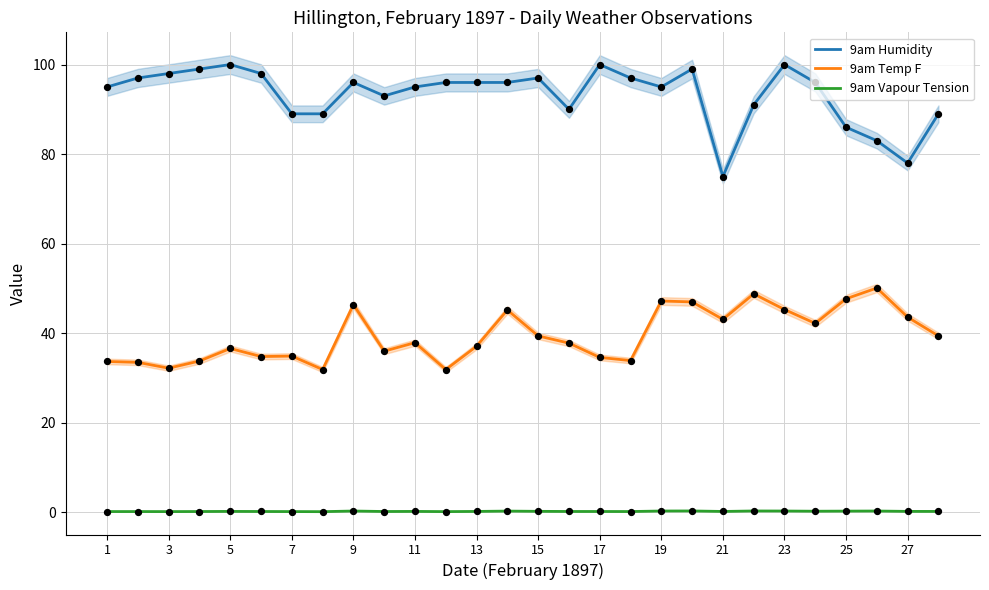

What are all the series names shown in the legend?

9am Humidity, 9am Temp F, 9am Vapour Tension